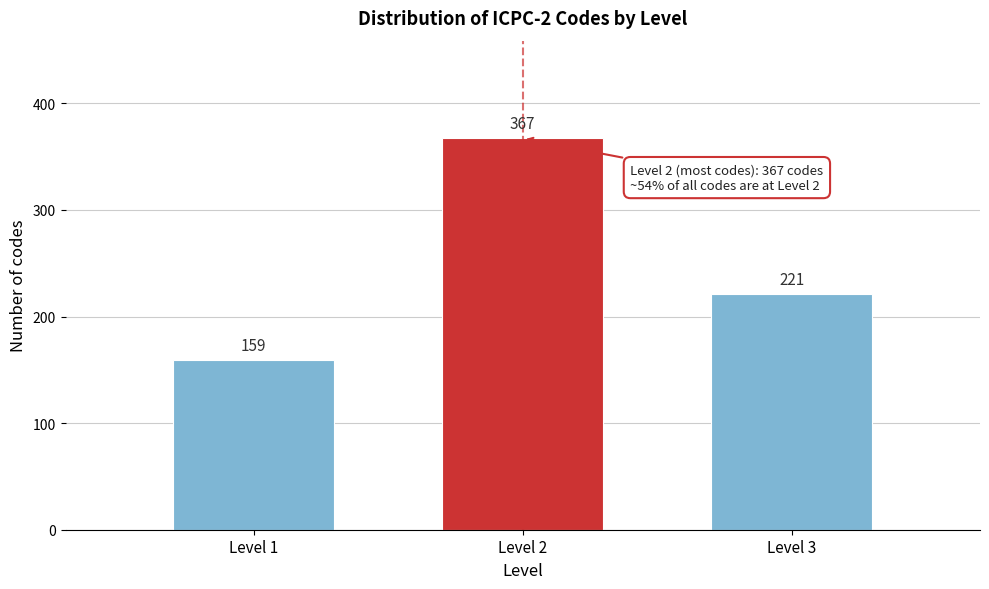

Reading right to left, transcribe all the data shown in this chart.

221	367	159